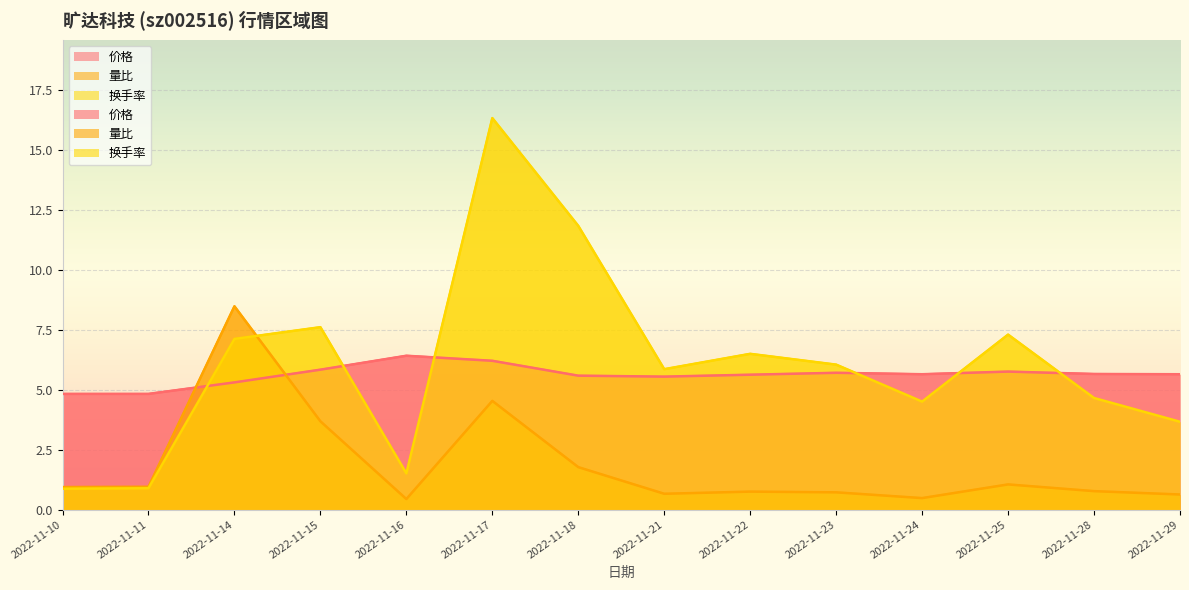

How many data points does each series have?

14